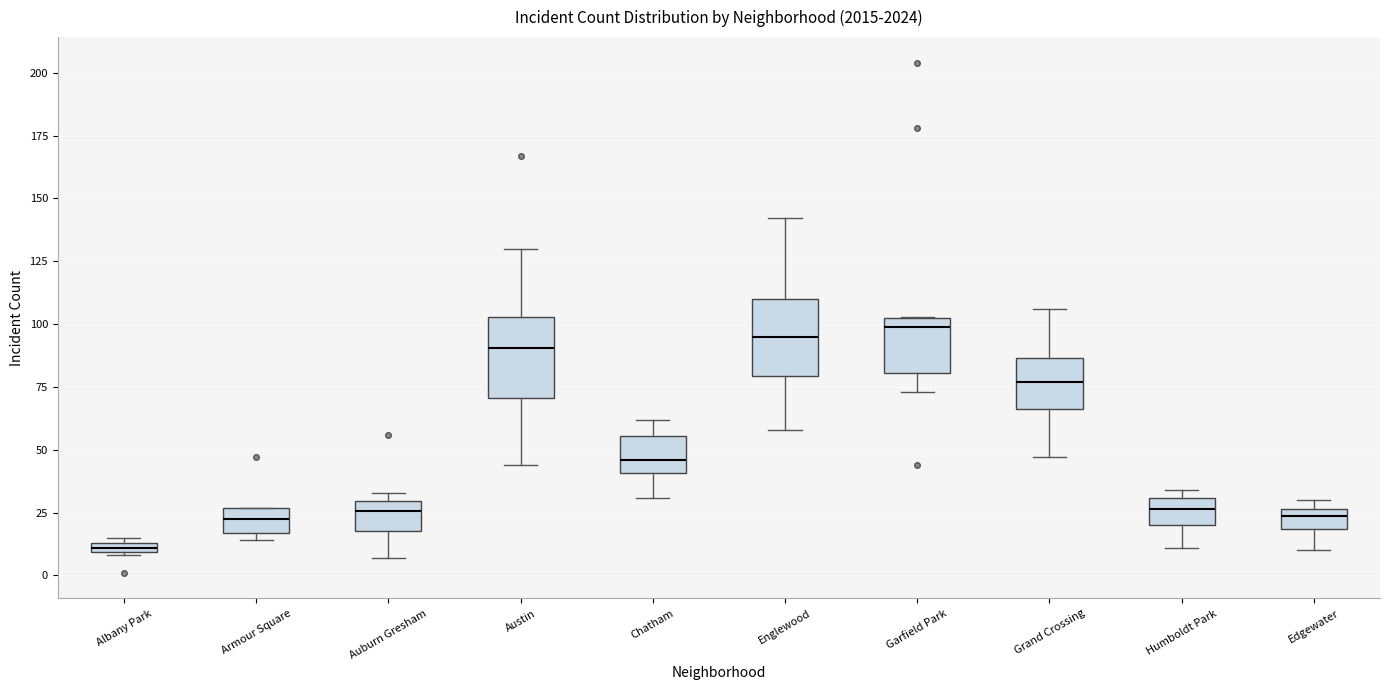

Which box has the lowest median line?

Albany Park